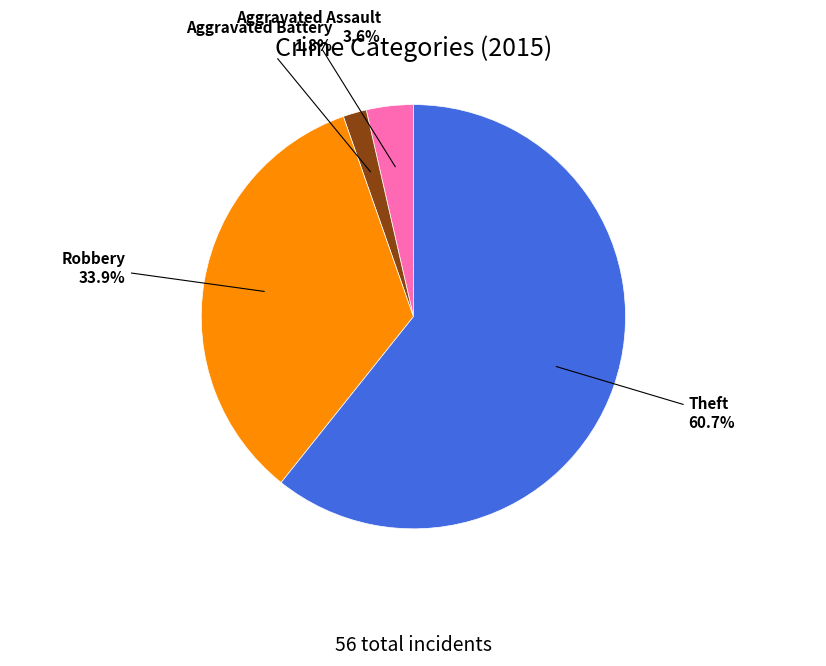

What is the ratio of the value at Aggravated Battery to the value at Aggravated Assault?

0.5